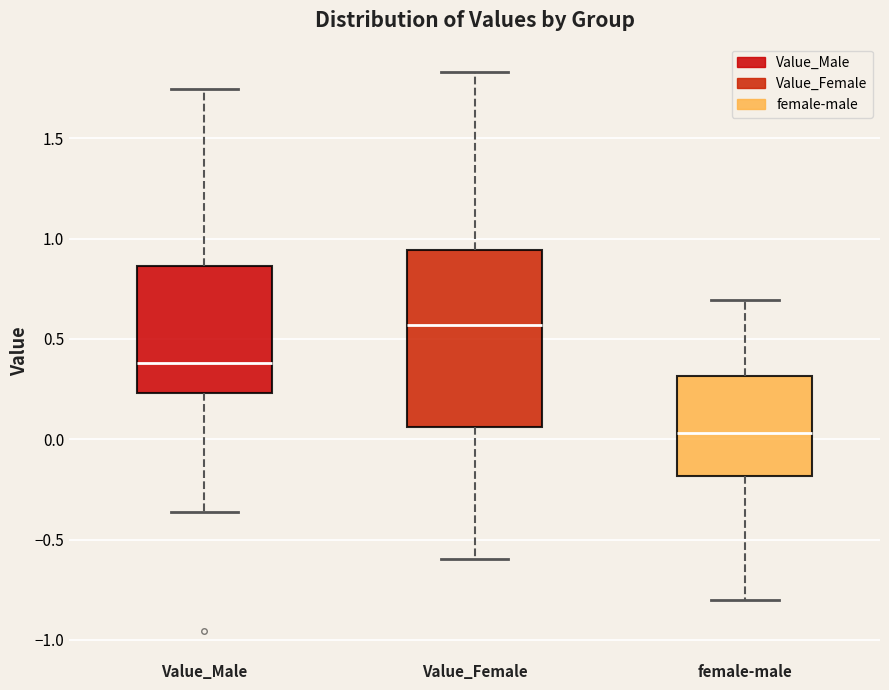

Which box is the tallest, from its lower edge to its upper edge?

Value_Female